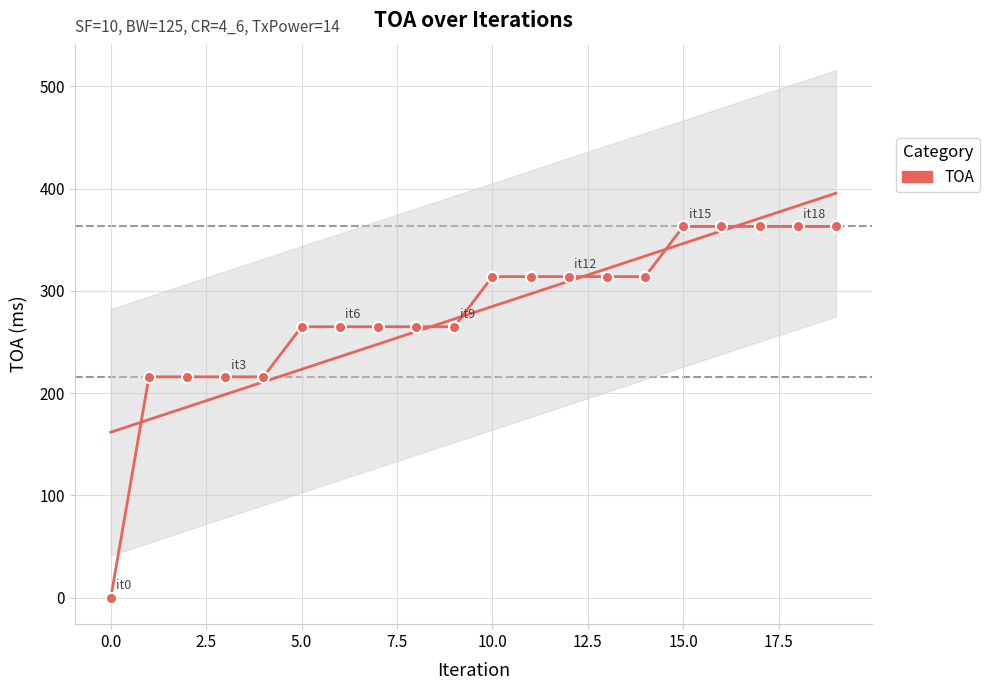

Reading left to right, list all the values displayed in this chart.

0	216	216	216	216	265	265	265	265	265	314	314	314	314	314	363	363	363	363	363